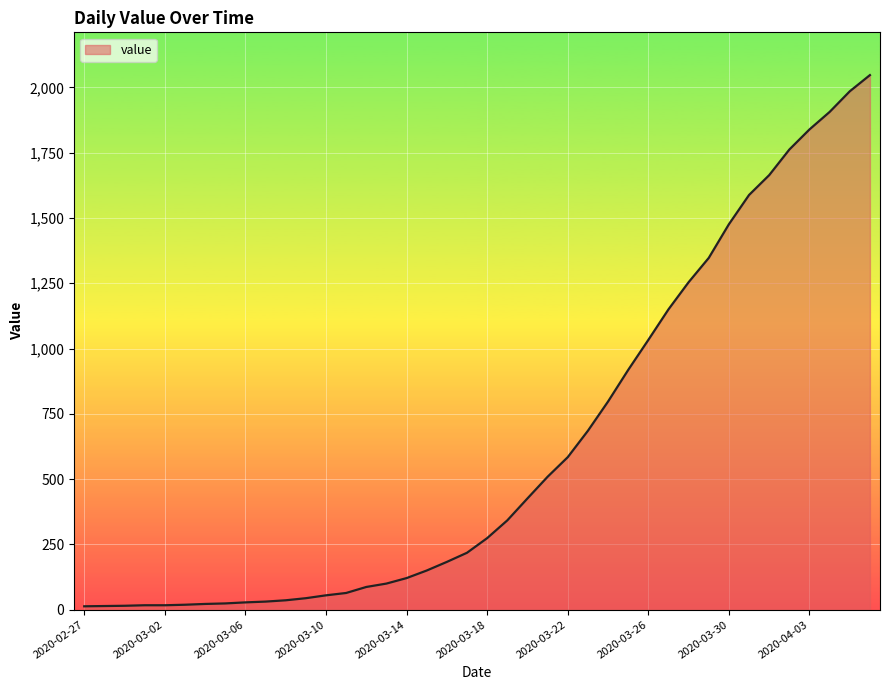

What is the difference between the maximum and minimum values?

2034